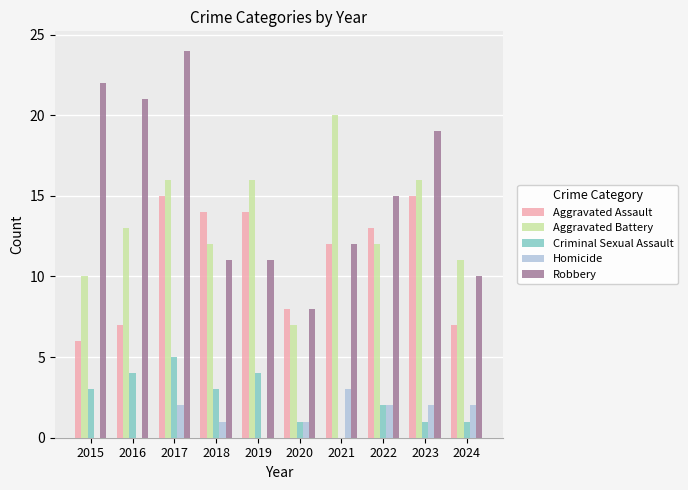

Which series has the largest total across all categories?

Robbery